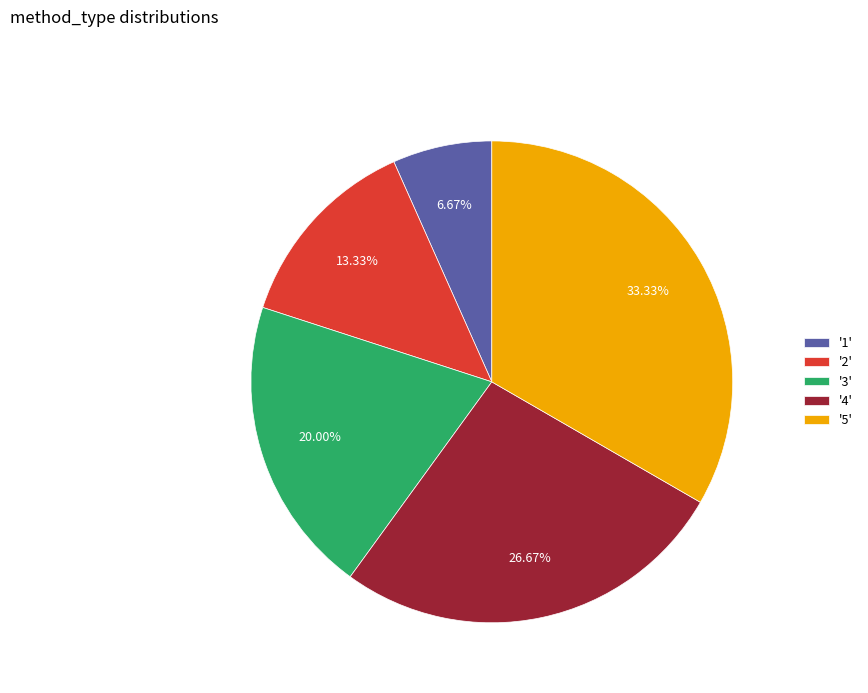

How many slices are in this pie chart?

5